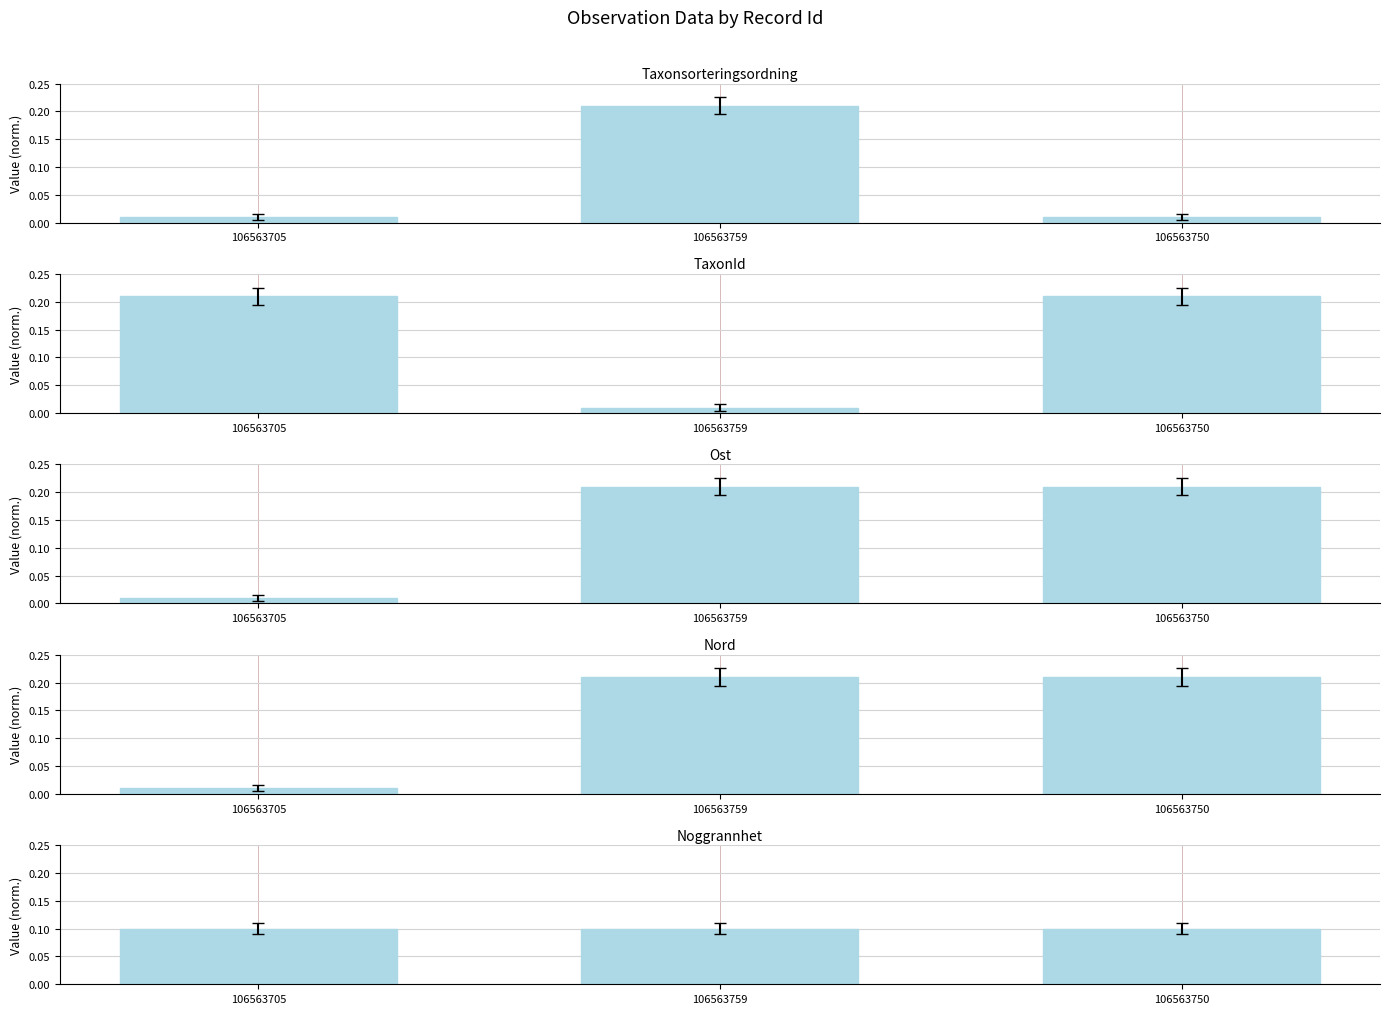

True or false: Ost has a value of 0.1 at 106563759.

False